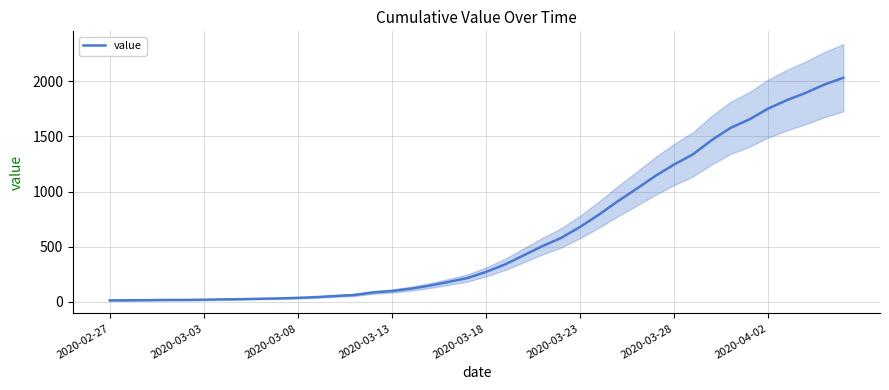

True or false: the data shows 17 at 12.

False